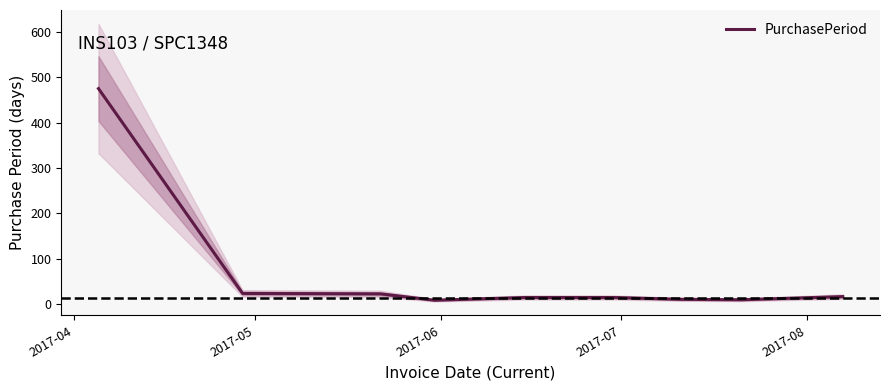

Is this an area chart (filled region under the line)?

No